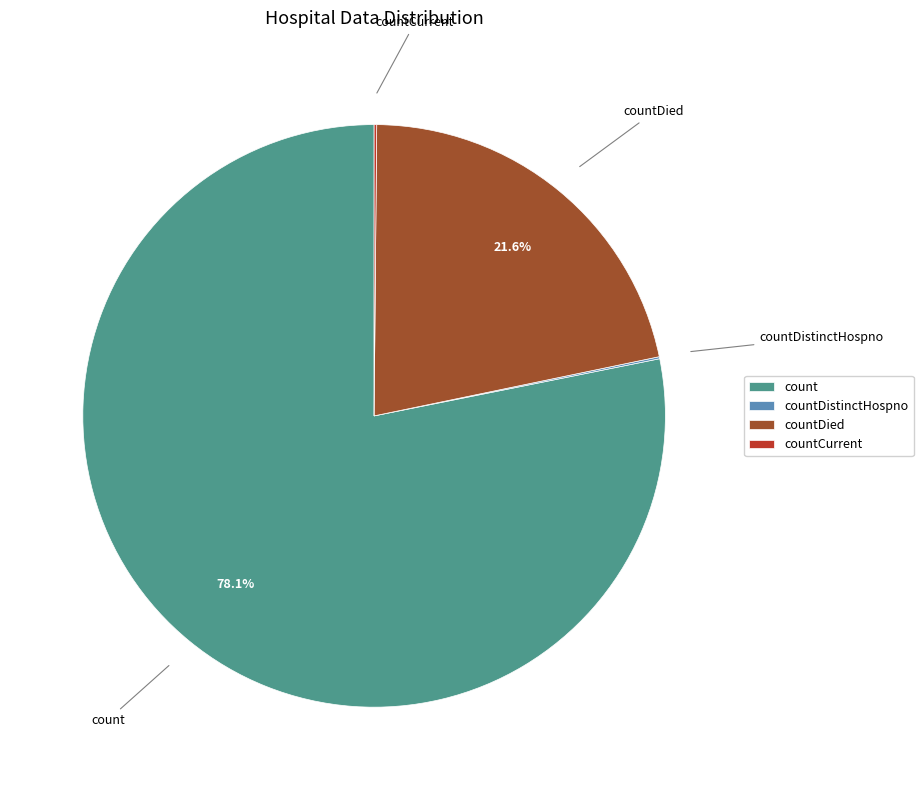

Which category accounts for the majority?

count